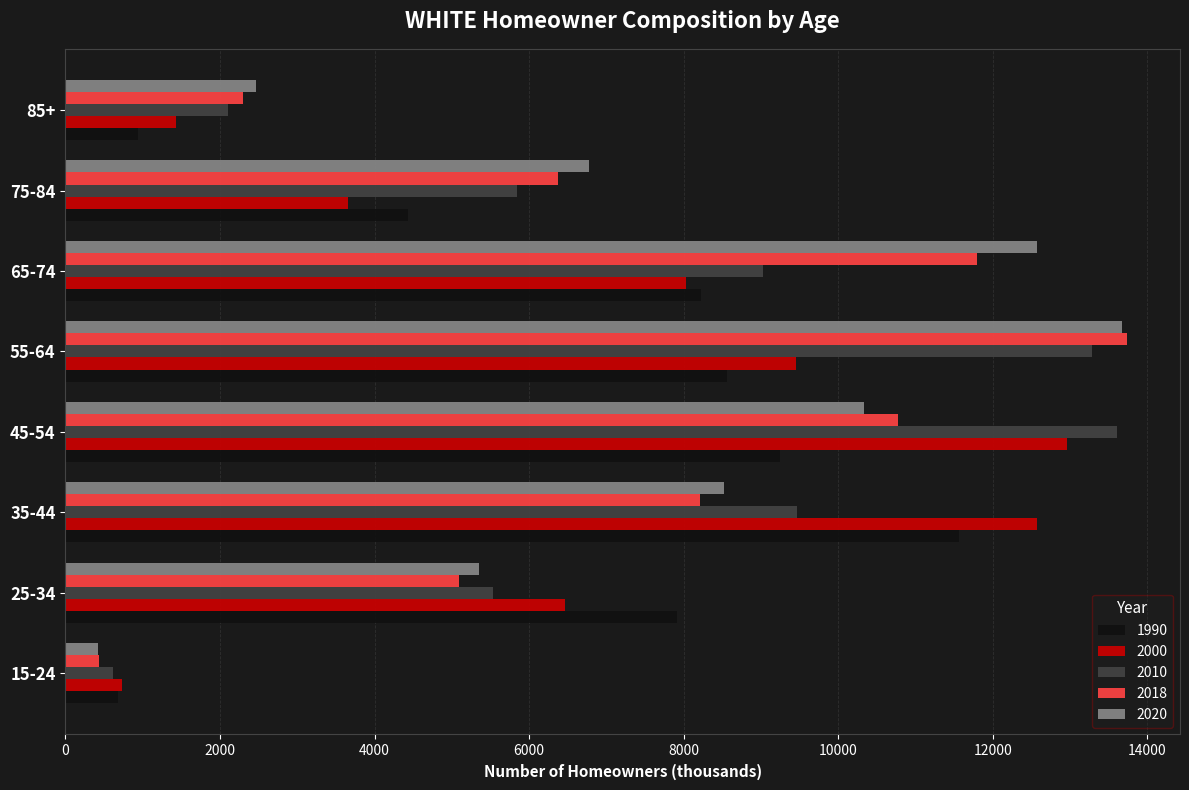

What is the total value across all series at 15-24?

2909